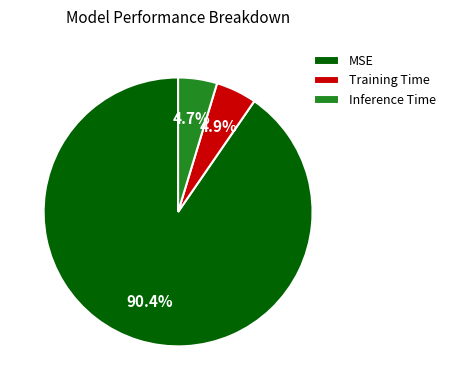

Which category accounts for the majority?

MSE